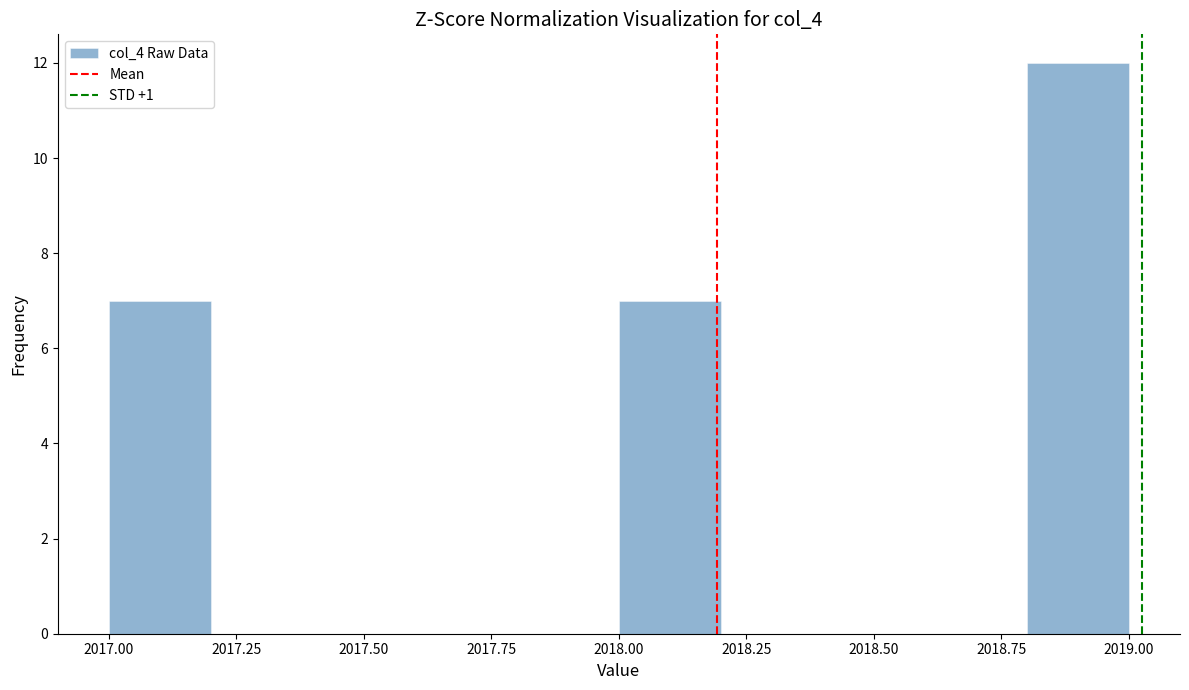

How tall is the bar that spans 2018.0 to 2018.2 on the x-axis? The values are not printed on the chart, so give them approximately, as read against the axis.

7